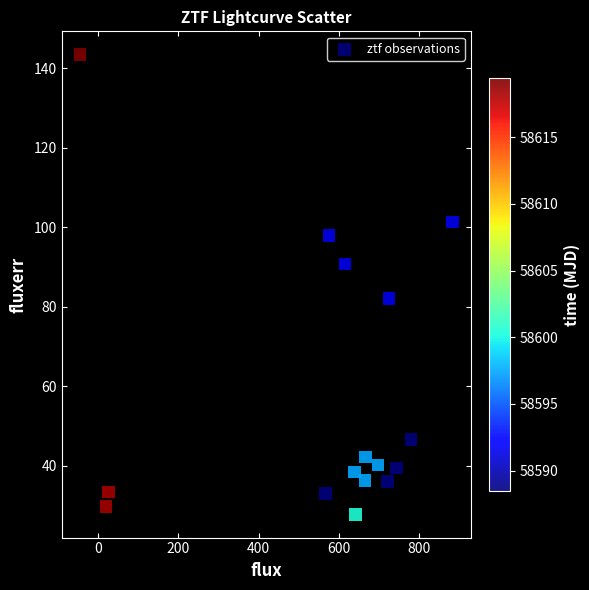

What Y value in the scatter plot is closest to 85?

82.1